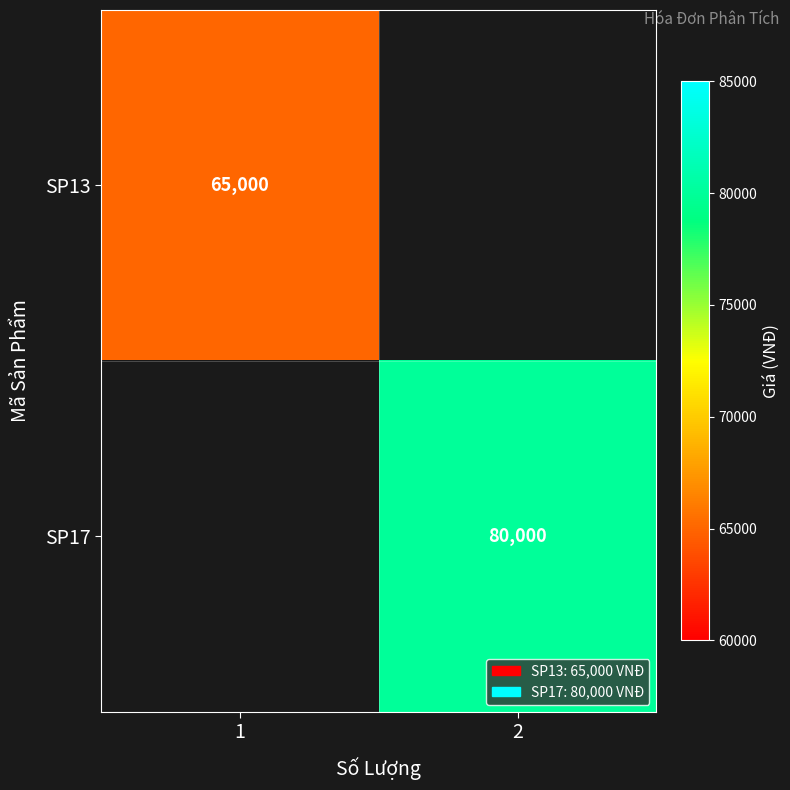

True or false: SP13 has a value of 114773 at 1.

False